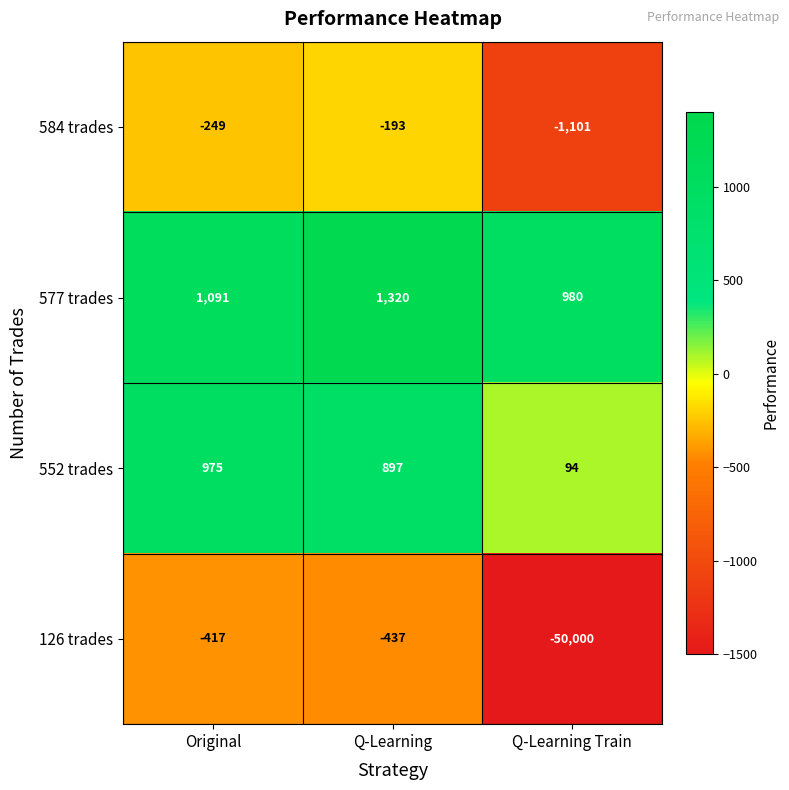

What is the spread (max minus min) of values at Q-Learning?

1757